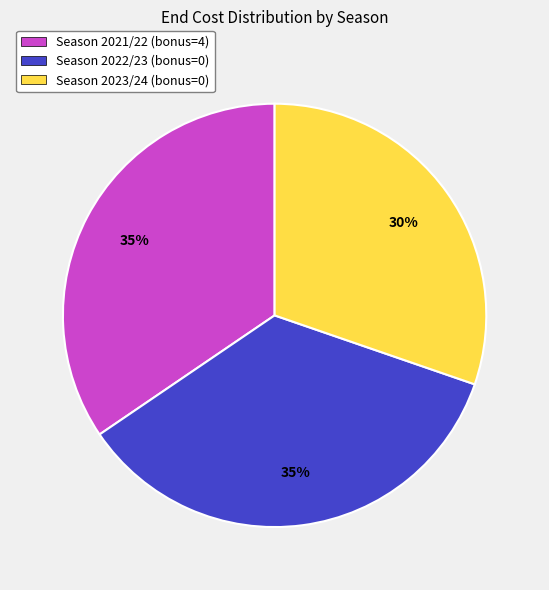

Is the sum of Season 2021/22 (bonus=4) and Season 2023/24 (bonus=0) greater than half?

Yes